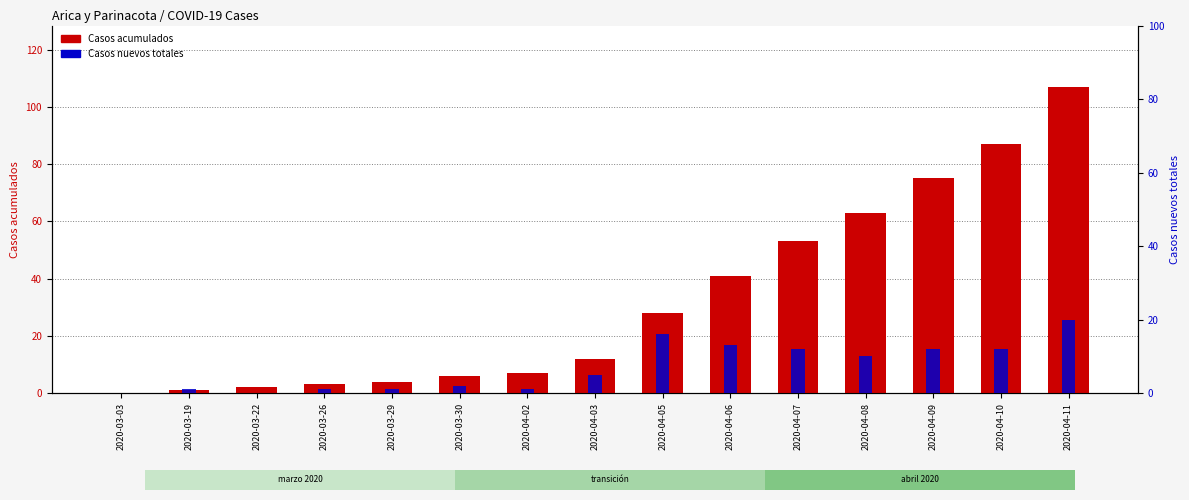

Which category has the highest value in the Casos acumulados series?

2020-04-11